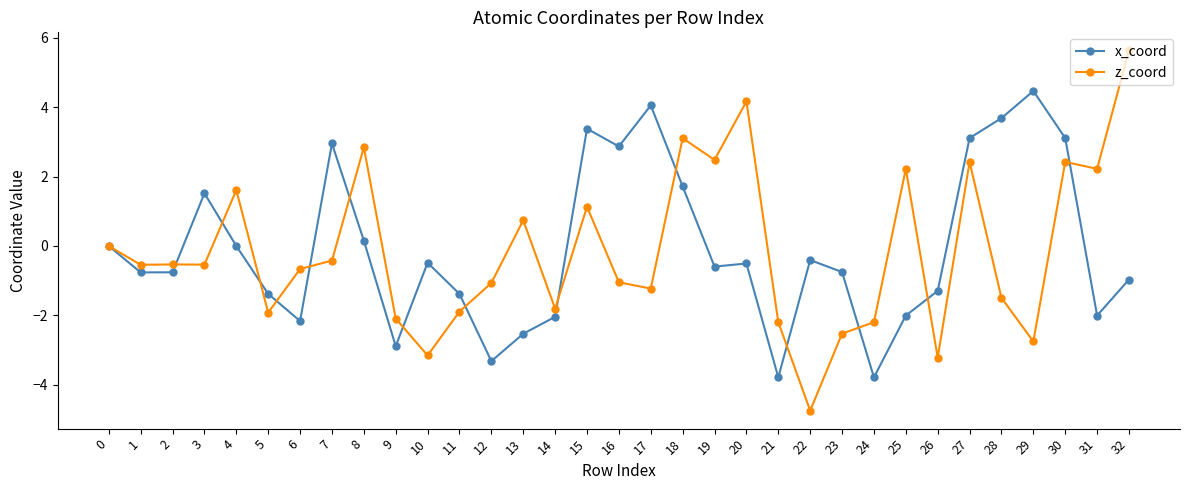

Where is the first local maximum for x_coord?

3